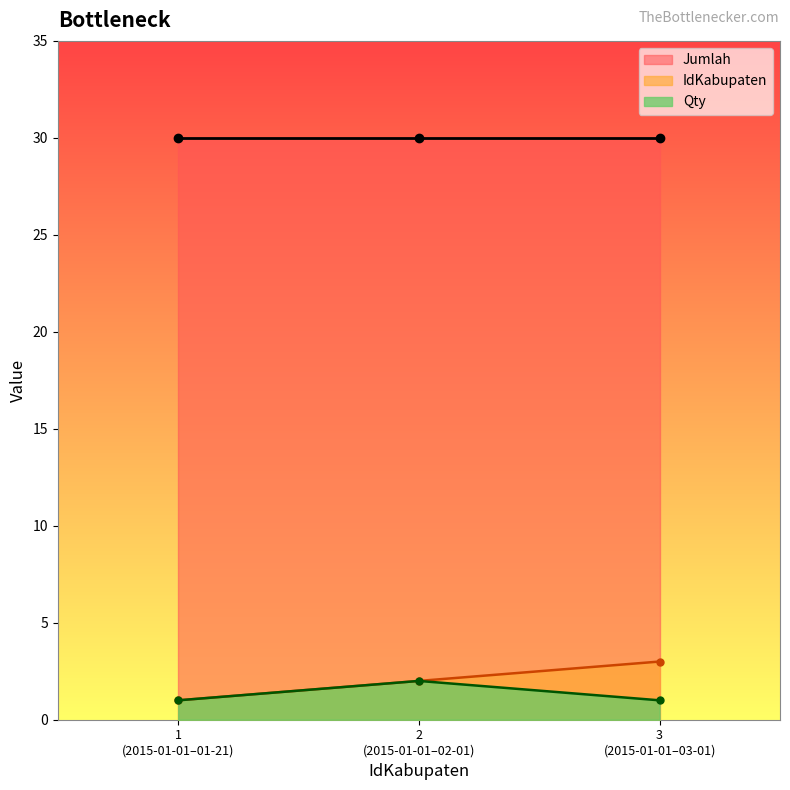

What is the average value of the Qty series?

1